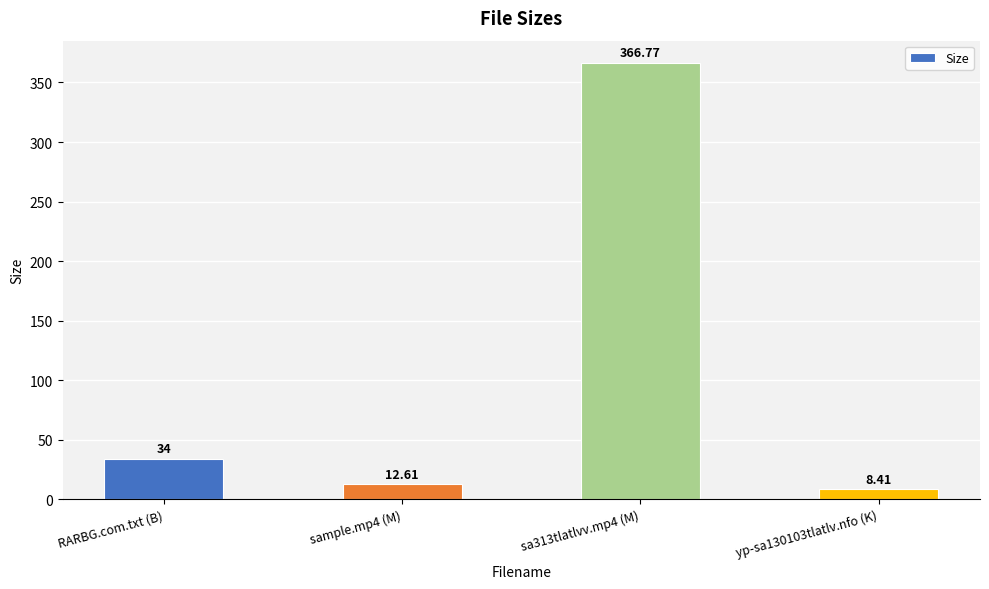

What is the label of the 3rd bar from the right?

sample.mp4 (M)